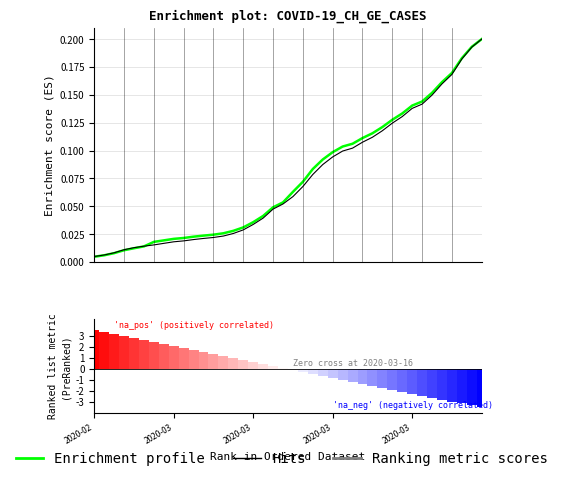

Is it true that GE (Hits) equals 0.2 at 25?

False